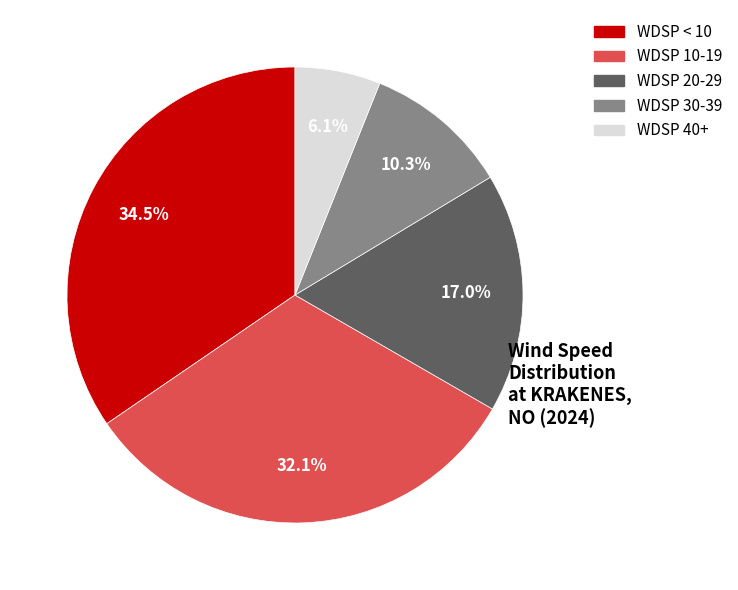

Combined, do WDSP 20-29 and WDSP 10-19 account for over 50%?

No